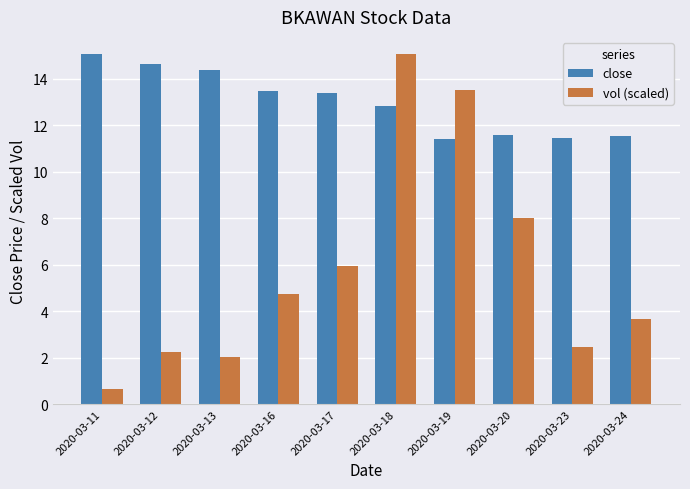

What is the difference between the vol (scaled) values at 2020-03-24 and 2020-03-11?

3.0